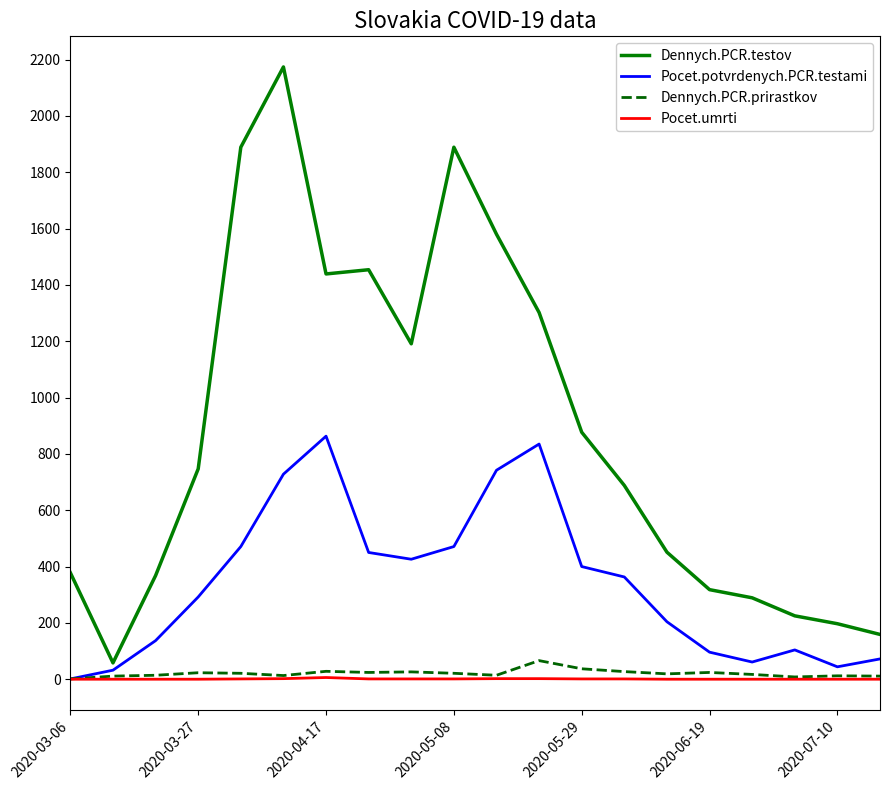

Which series has the largest range (max minus min)?

Dennych.PCR.testov